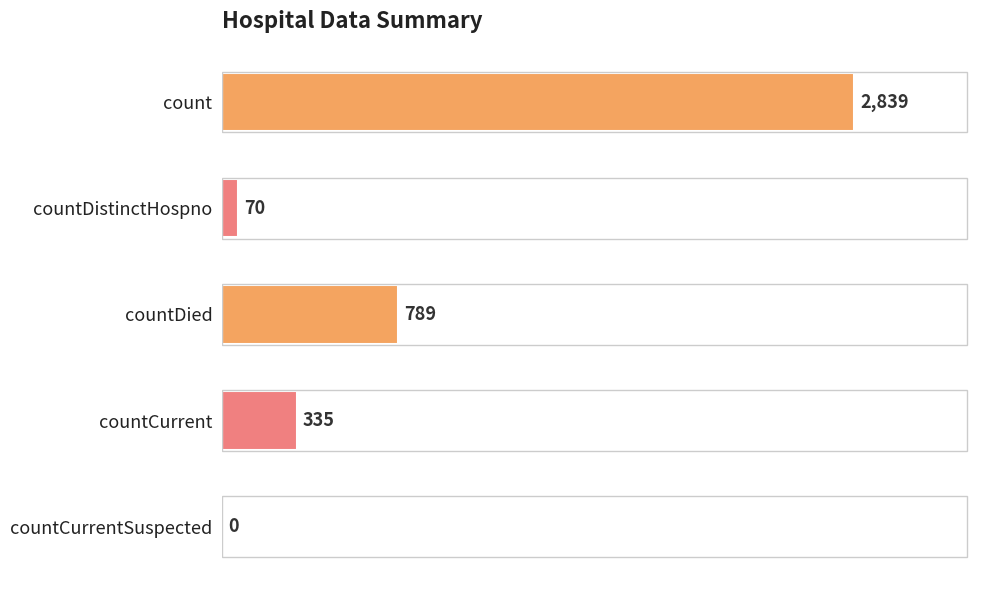

What is the greatest value displayed?

2839